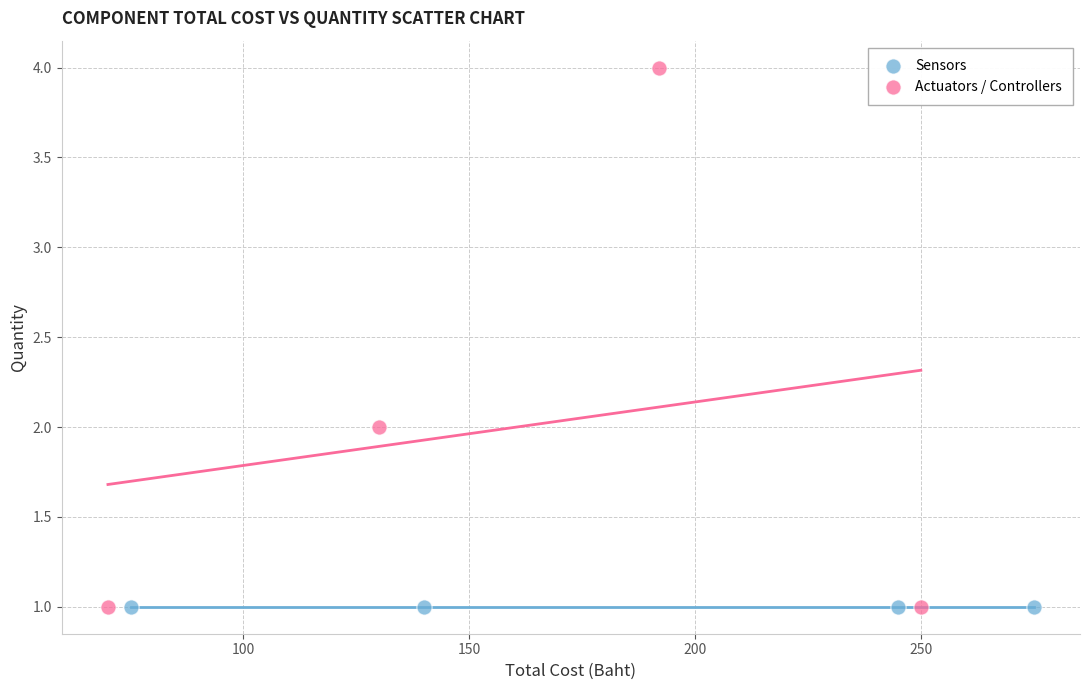

Which series reaches the maximum Y coordinate?

Actuators / Controllers